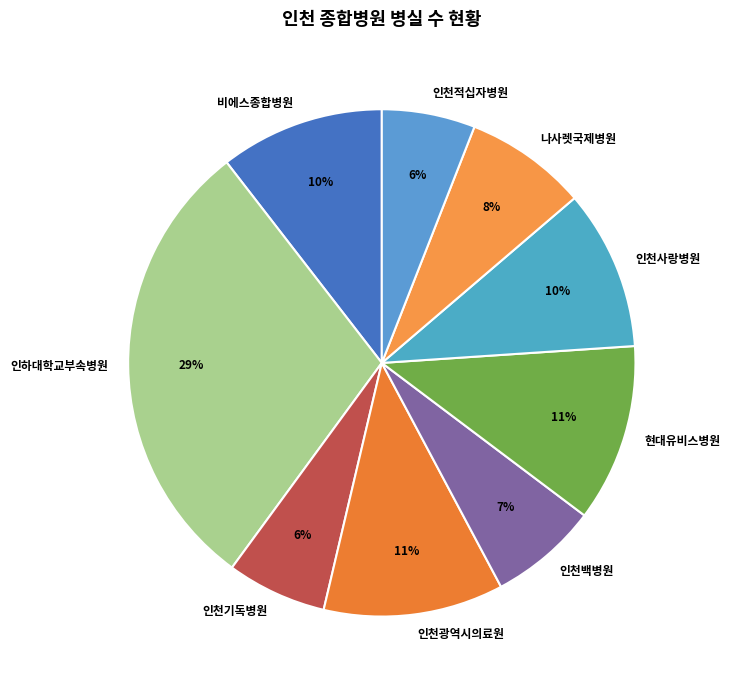

To the nearest percent, what is the difference between the 인천기독병원 and 인천백병원 slice percentages?

1%